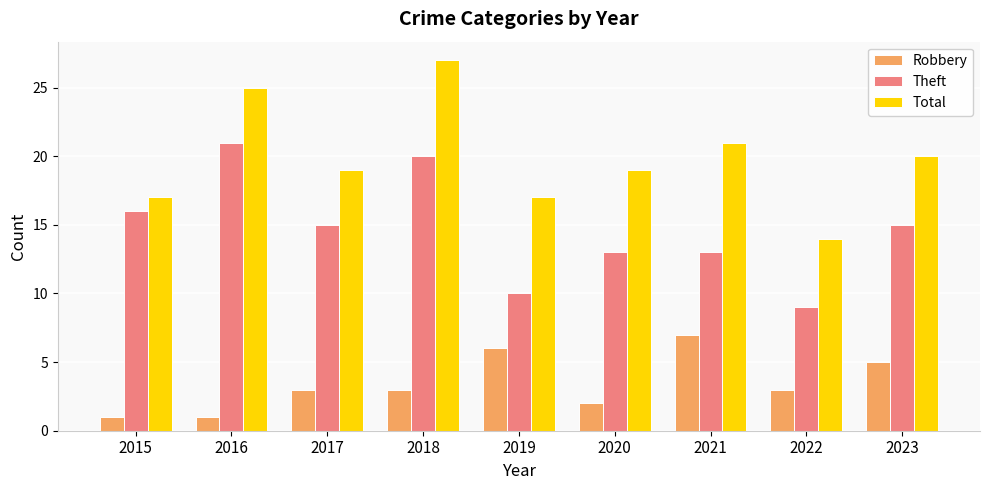

What is the maximum value shown in the chart?

27